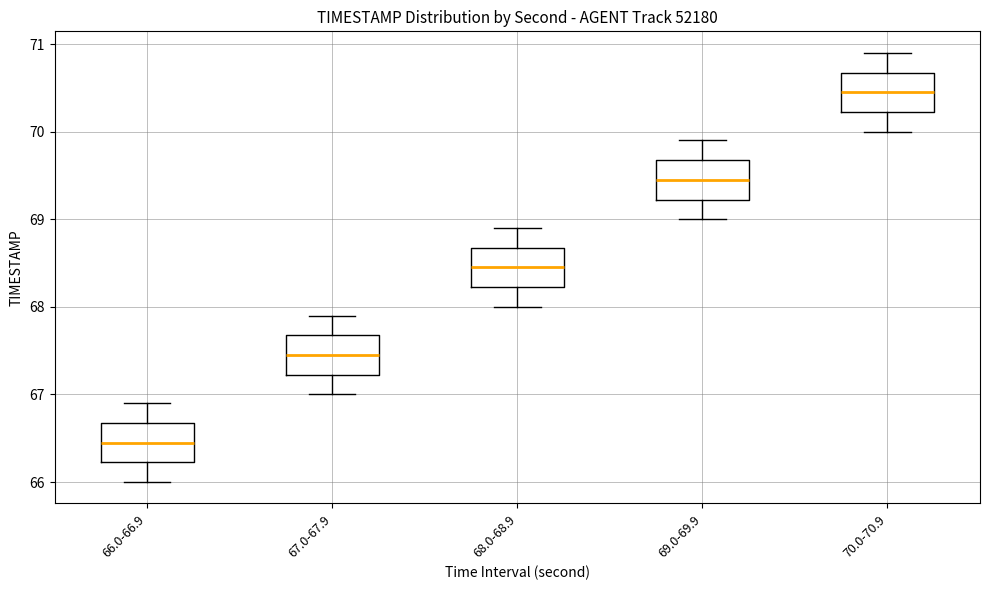

Reading left to right, transcribe this box plot: for each box, give where its median line is, the range the box spans, and where its two whiskers end, as read against the y-axis. The values are not printed on the chart, so give them approximately, as read against the axis.

66.0-66.9: median 66.5, box 66.2 to 66.7, whiskers 66.0 to 66.9
67.0-67.9: median 67.5, box 67.2 to 67.7, whiskers 67.0 to 67.9
68.0-68.9: median 68.5, box 68.2 to 68.7, whiskers 68.0 to 68.9
69.0-69.9: median 69.5, box 69.2 to 69.7, whiskers 69.0 to 69.9
70.0-70.9: median 70.5, box 70.2 to 70.7, whiskers 70.0 to 70.9